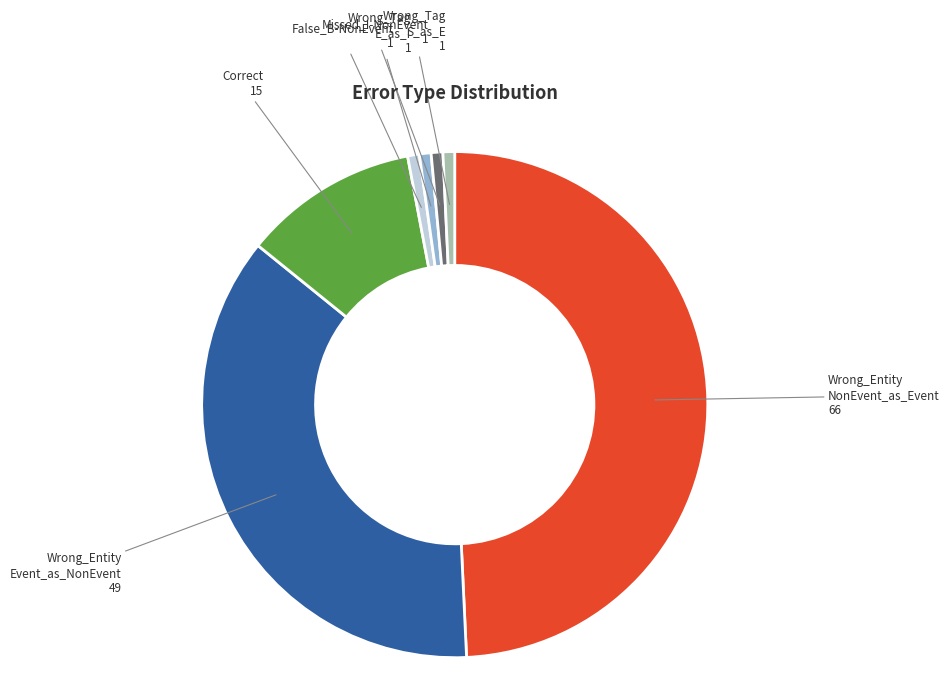

Is there any slice that represents more than half of the pie?

No